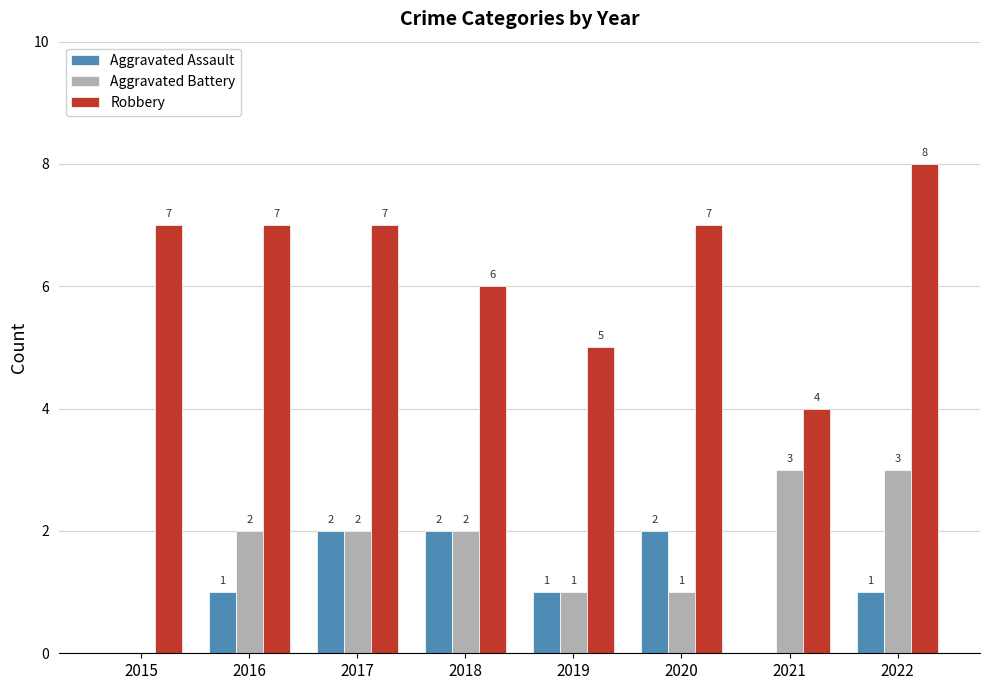

The value of Aggravated Assault at 2017 is 3. True or false?

False